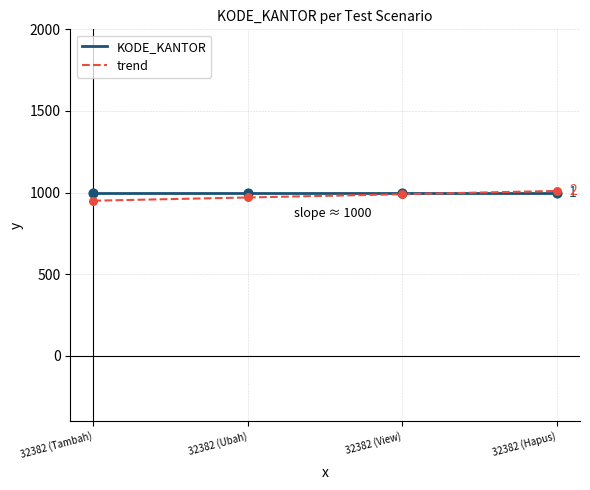

Which series has the largest total across all categories?

KODE_KANTOR